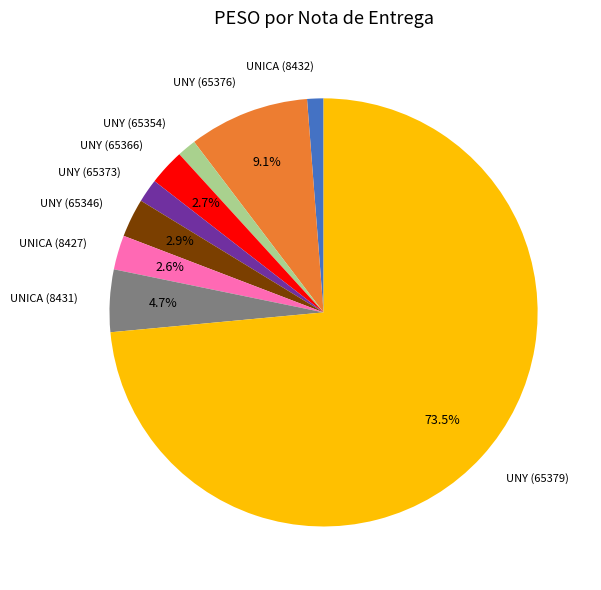

Count the number of slices in the pie.

9